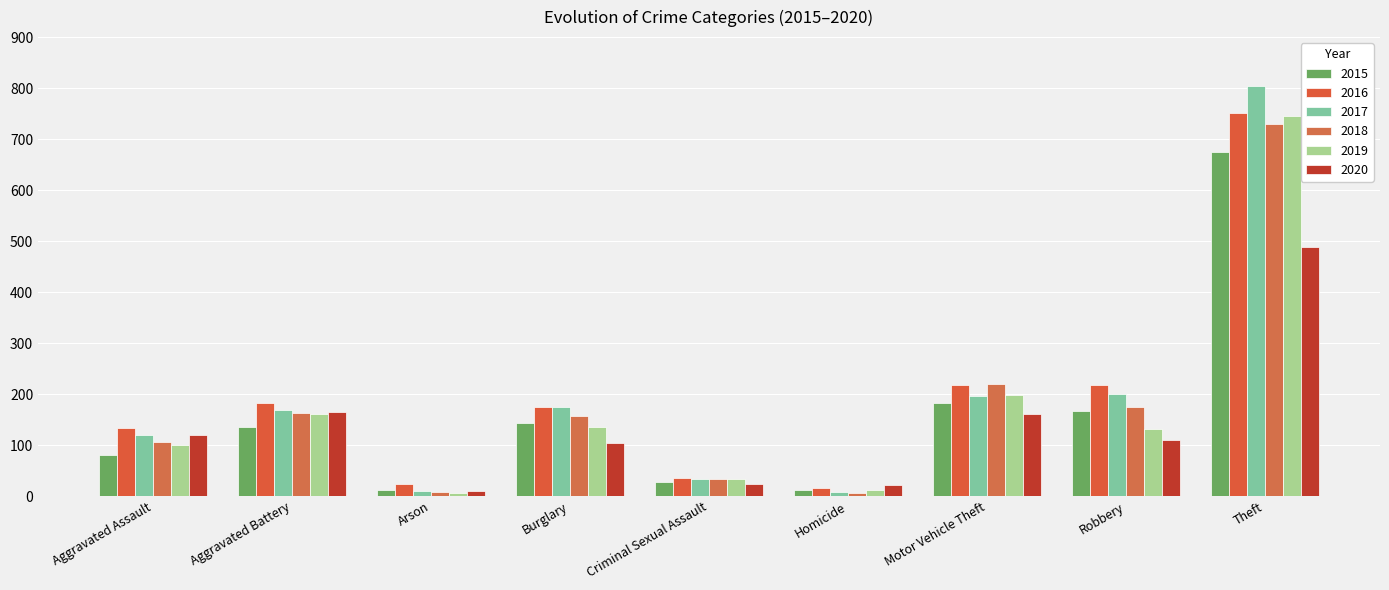

How many data points in 2019 are less than 132?

4